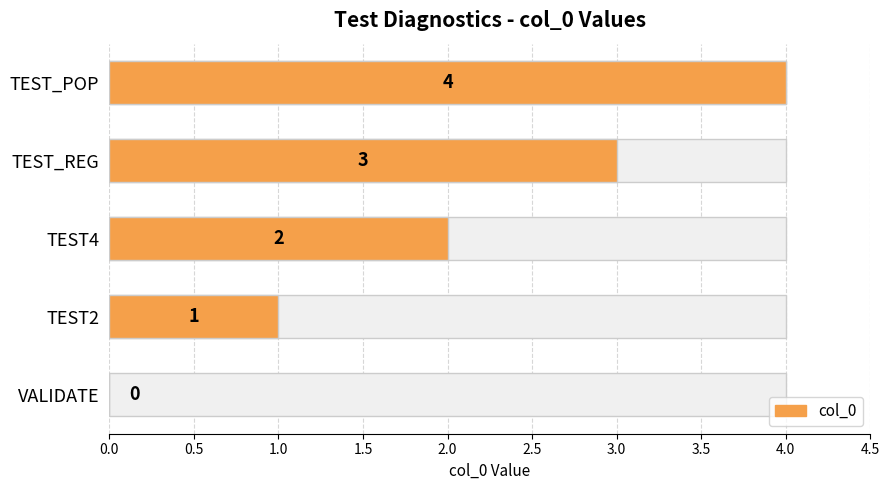

How many data points does each series have?

5